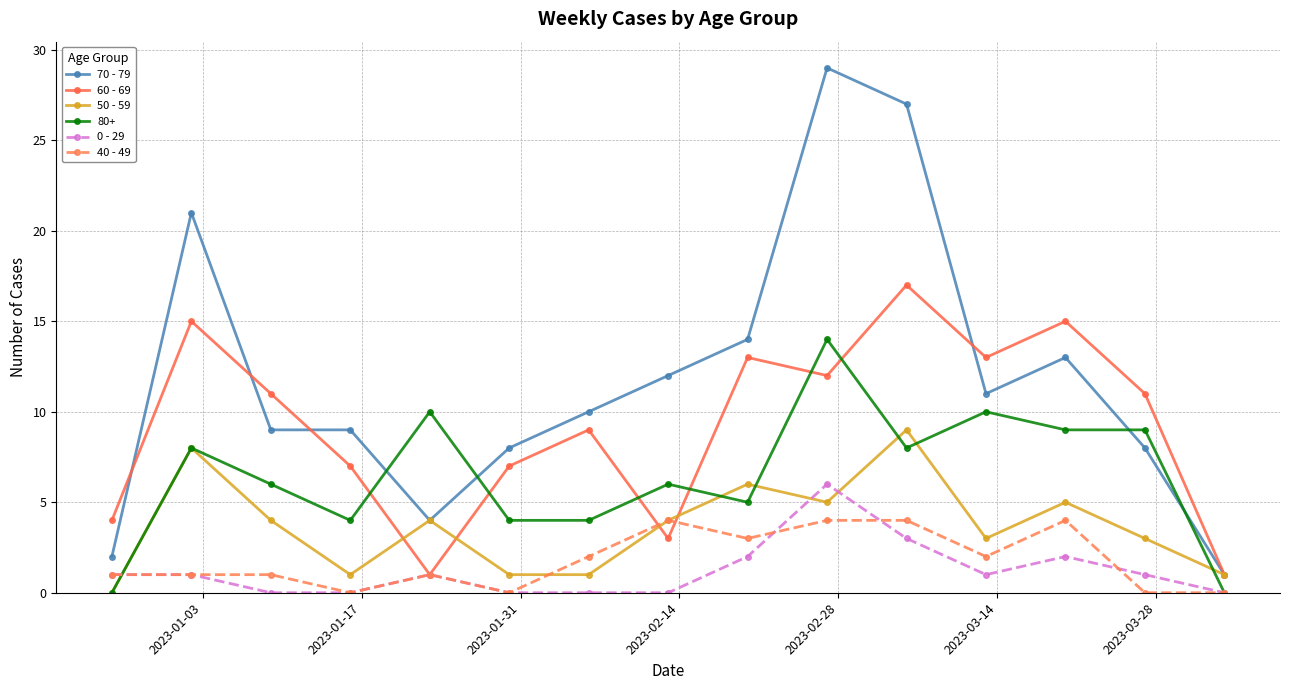

Rank the series by their maximum value, from lowest to highest.

40 - 49, 0 - 29, 50 - 59, 80+, 60 - 69, 70 - 79